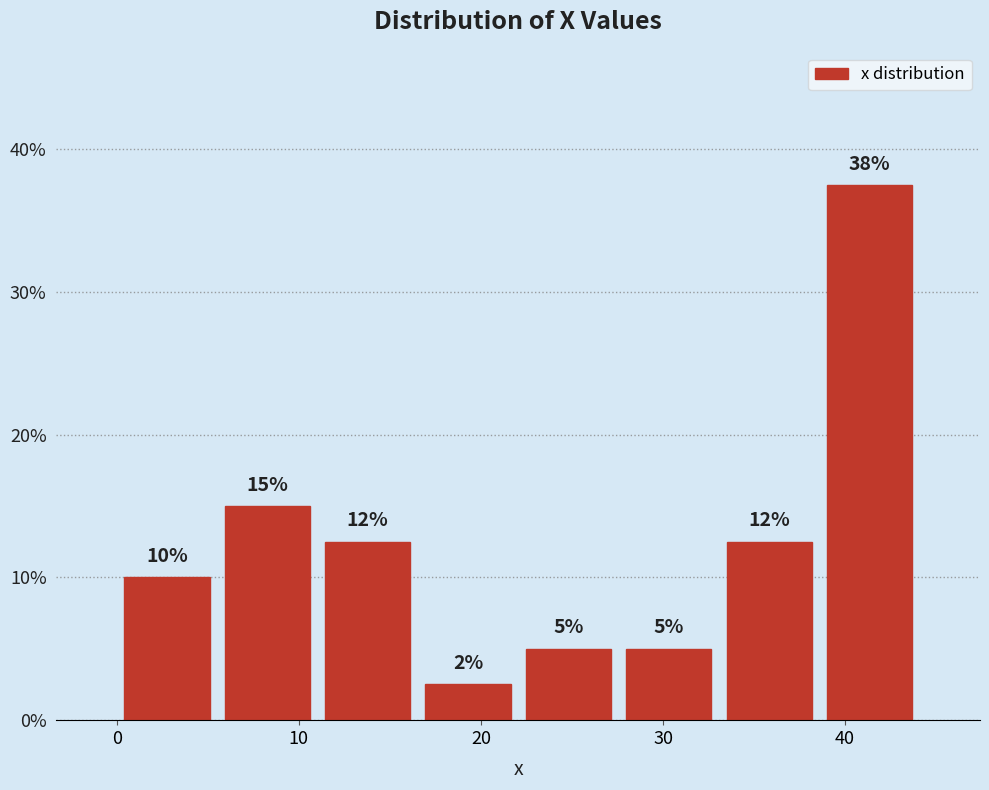

Which range on the x-axis has the tallest bar?

39 to 44